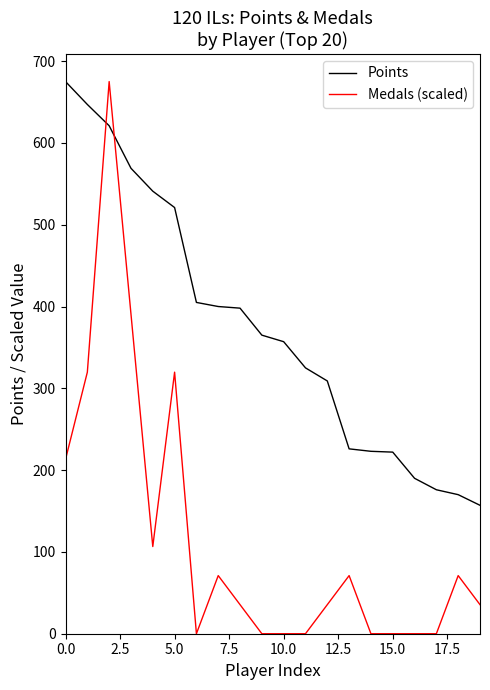

Does the chart display data point markers on the line(s)?

No